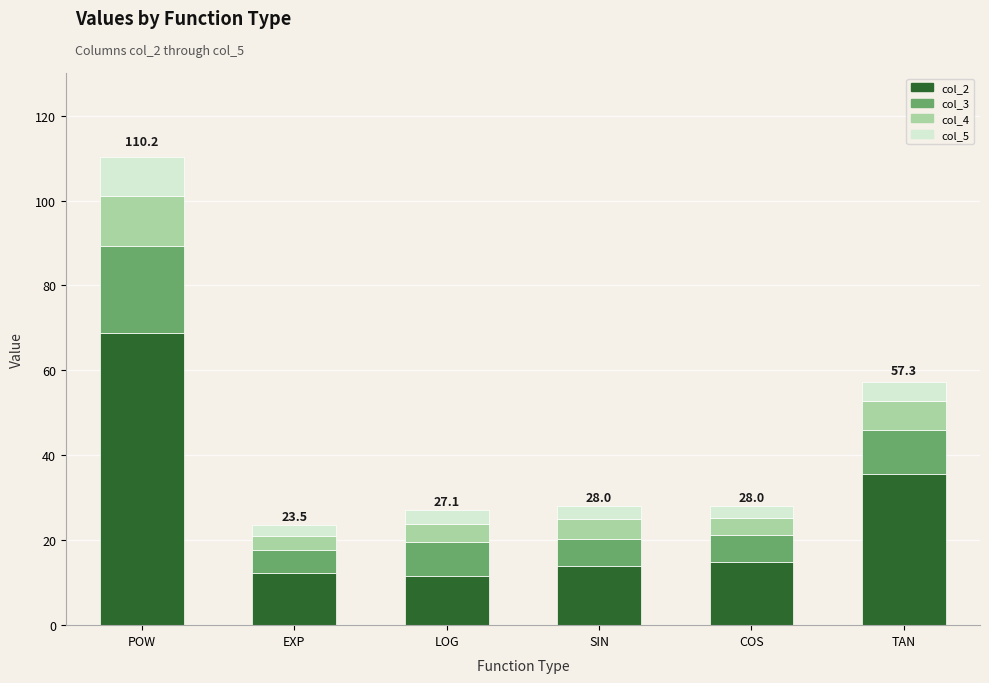

Reading right to left, transcribe the values for col_2.

35.6	14.9	14.0	11.5	12.2	68.9